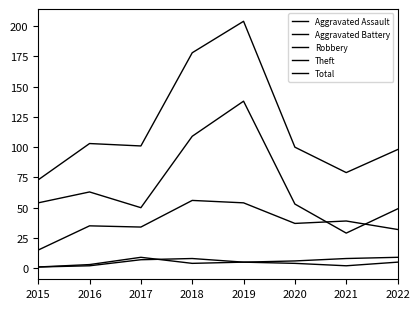

The Robbery series shows 56 at 2018. True or false?

True